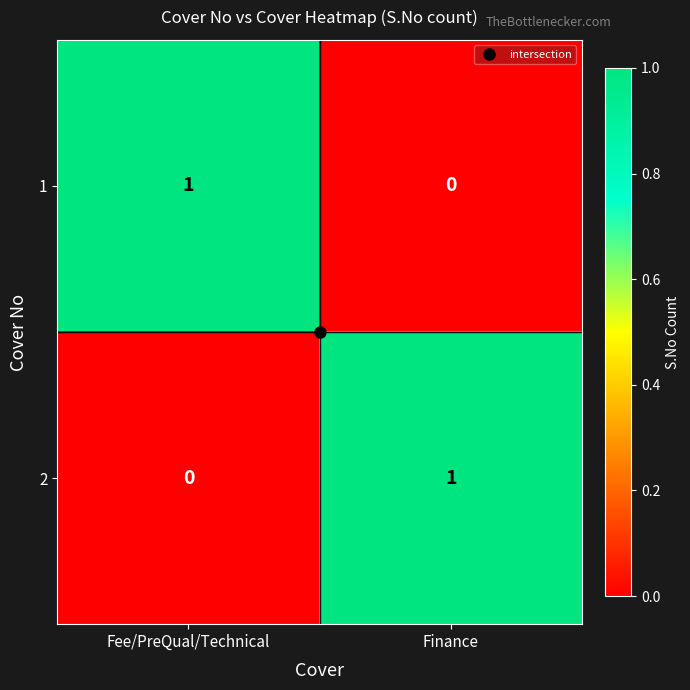

Is the value of 1 at Finance greater than the value of 2 at Finance?

No